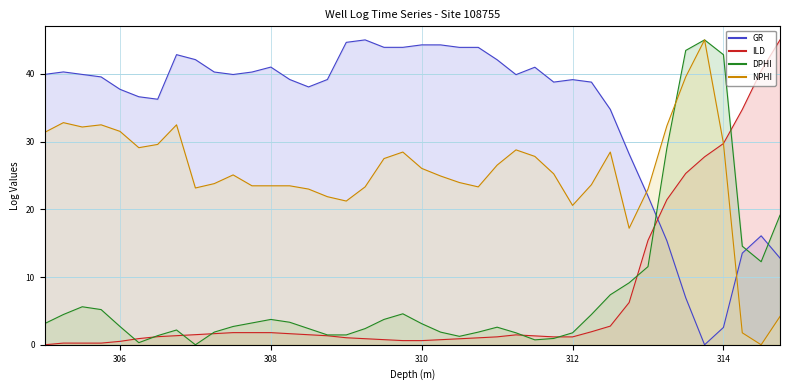

How many values in ILD are above zero?

39